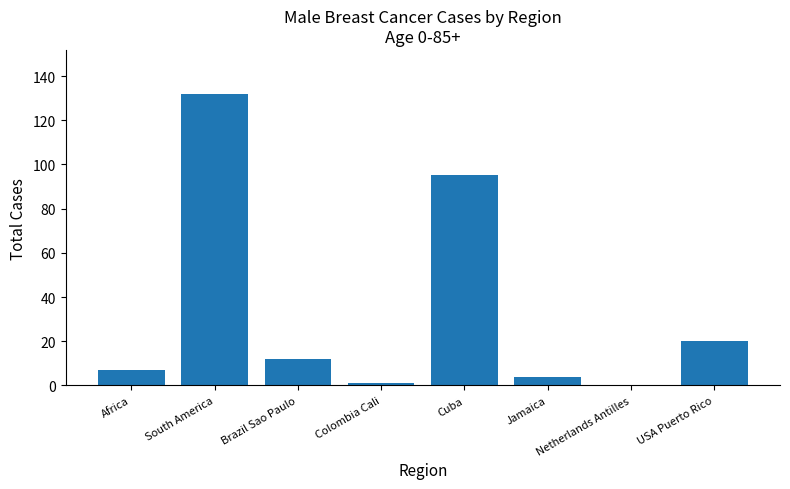

What is the average value?

34